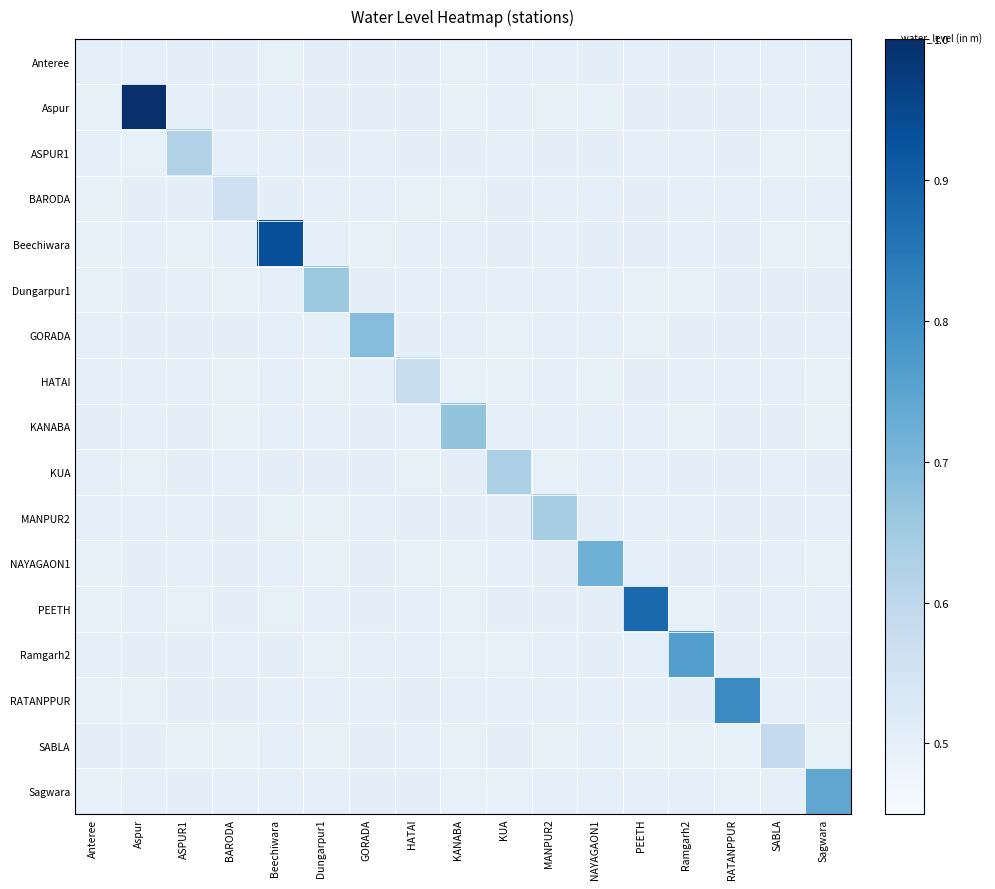

List the series in order of their peak value, lowest first.

Anteree, BARODA, HATAI, SABLA, ASPUR1, KUA, MANPUR2, Dungarpur1, KANABA, GORADA, NAYAGAON1, Sagwara, Ramgarh2, RATANPPUR, PEETH, Beechiwara, Aspur